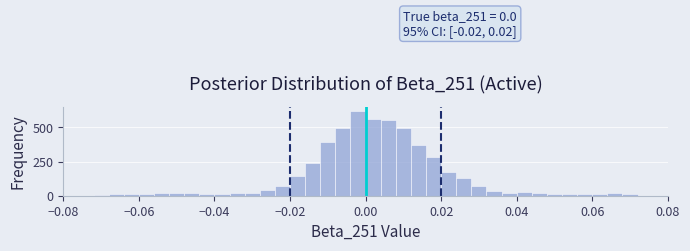

Around what value on the x-axis is the tallest bar? Give the approximate position of its centre, as read against the axis.

-0.002